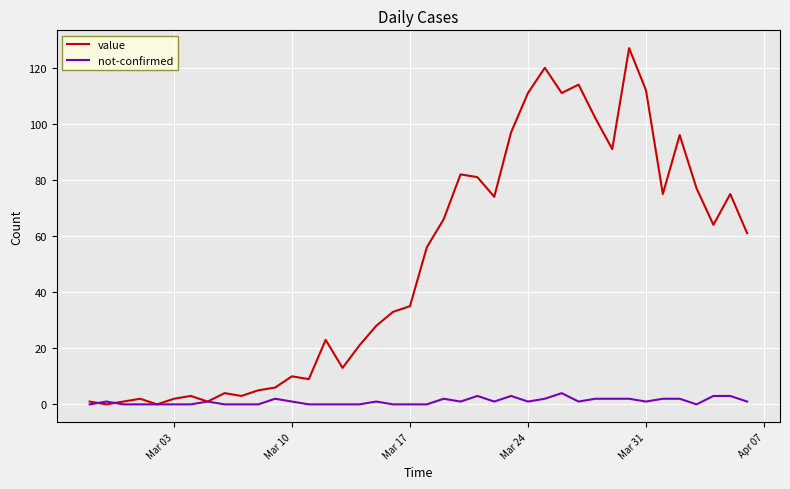

Which series has the largest range (max minus min)?

value